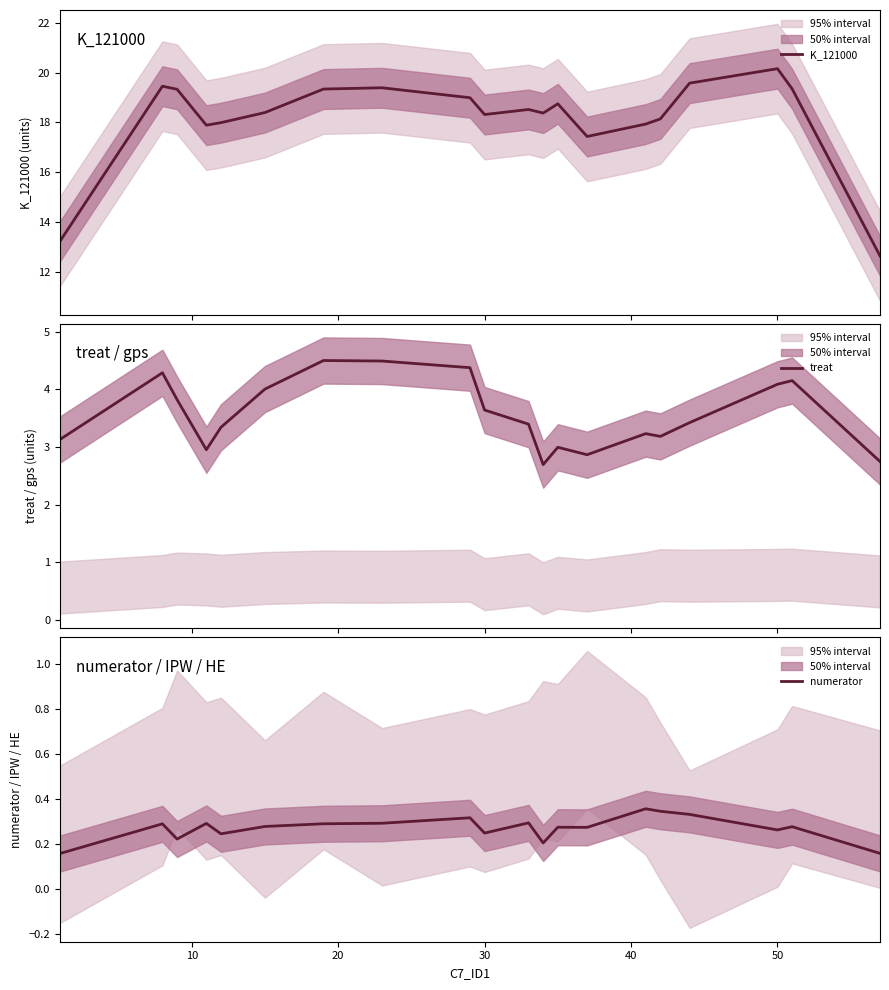

True or false: numerator has more than 0 points higher than both neighbors.

True